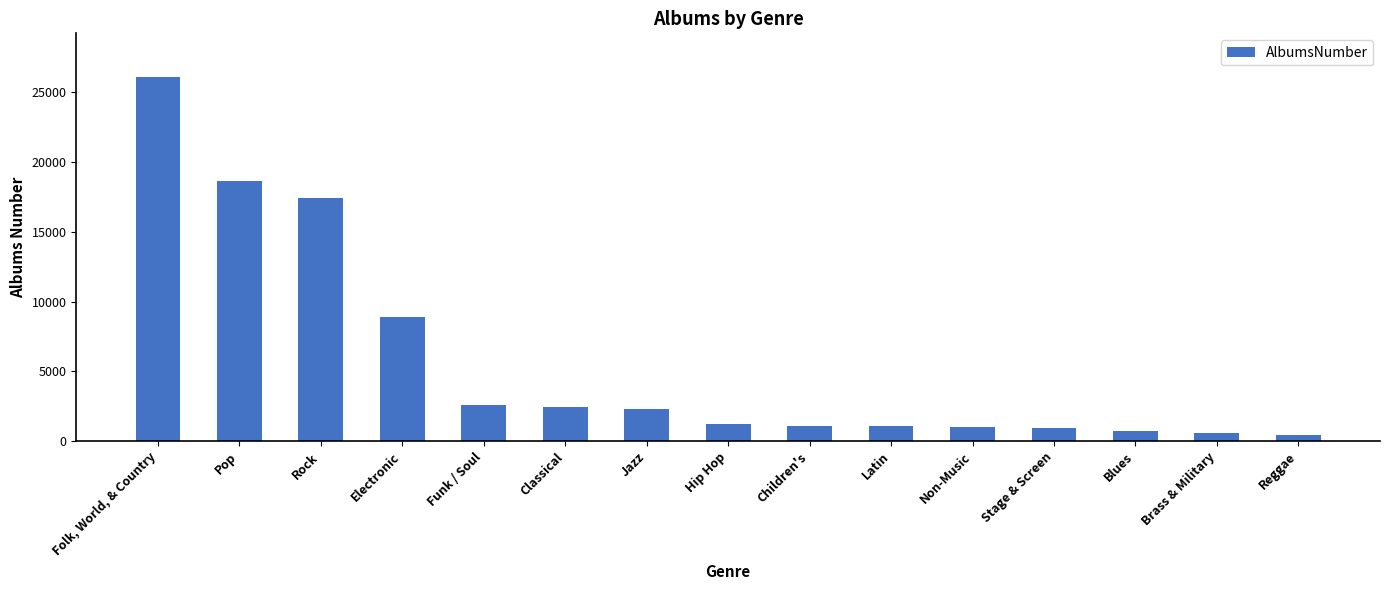

How many data points are less than 1213?

7